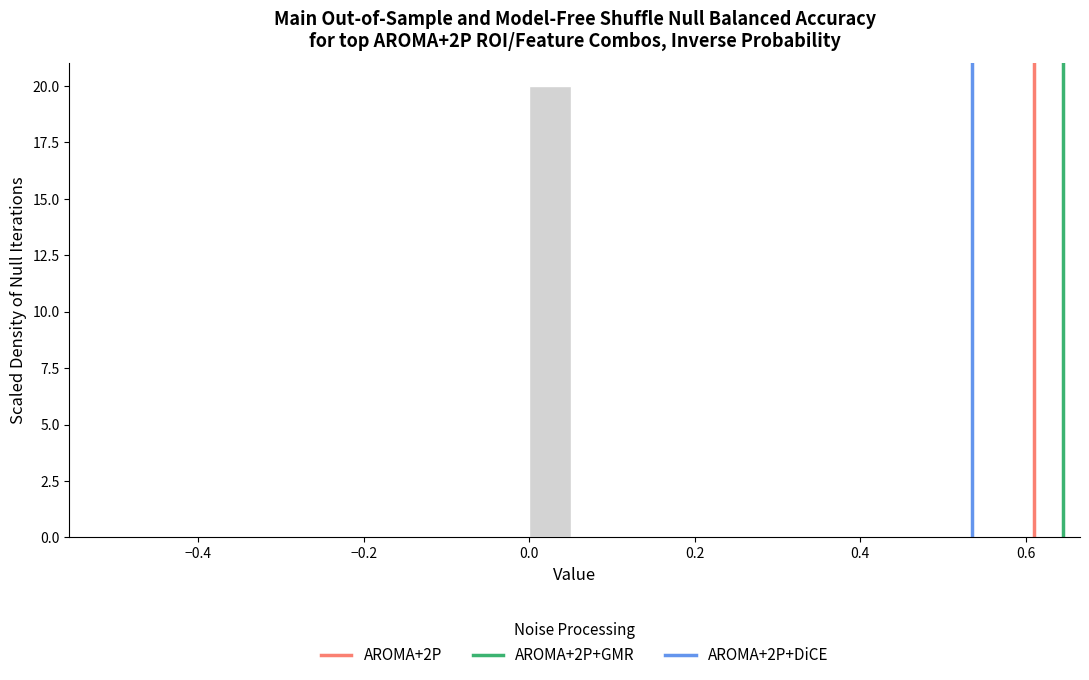

Around what value on the x-axis is the tallest bar? Give the approximate position of its centre, as read against the axis.

0.02